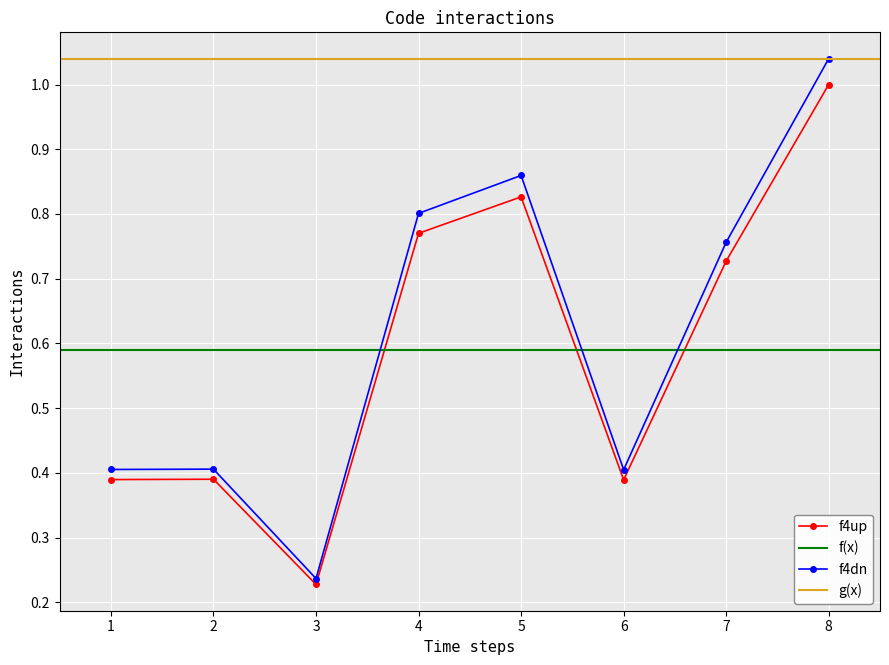

How many points are higher than both their immediate neighbors (excluding endpoints)?

2